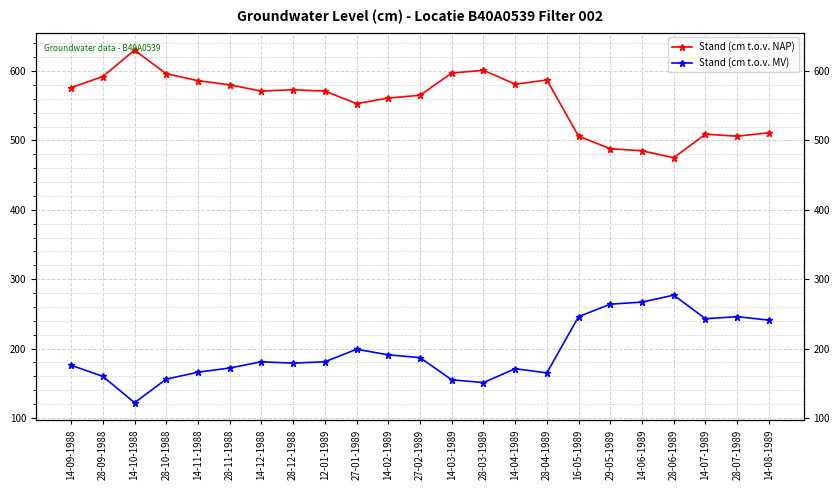

What is the difference between the second highest and second lowest values in the Stand (cm t.o.v. NAP) series?

116